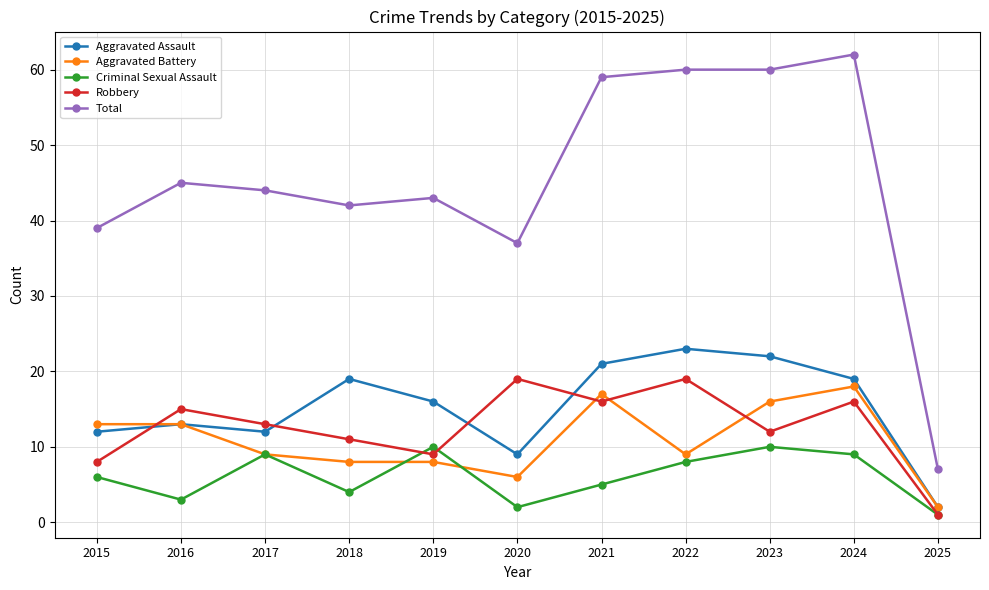

Which series ends up on top after the final intersection of Aggravated Battery and Criminal Sexual Assault?

Aggravated Battery